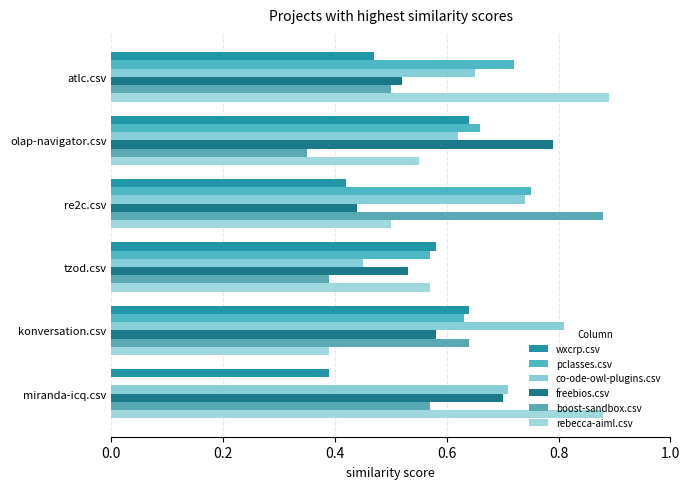

How many data points does each series have?

6